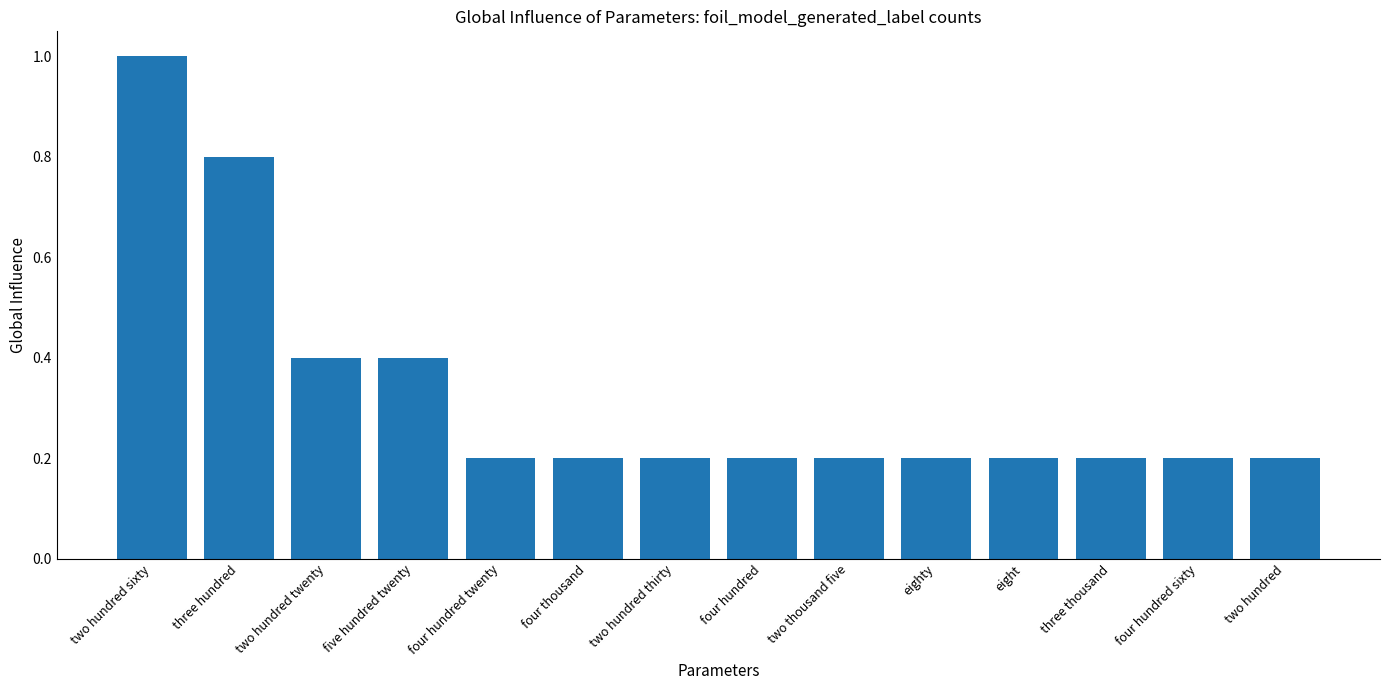

What is the greatest value displayed?

1.0